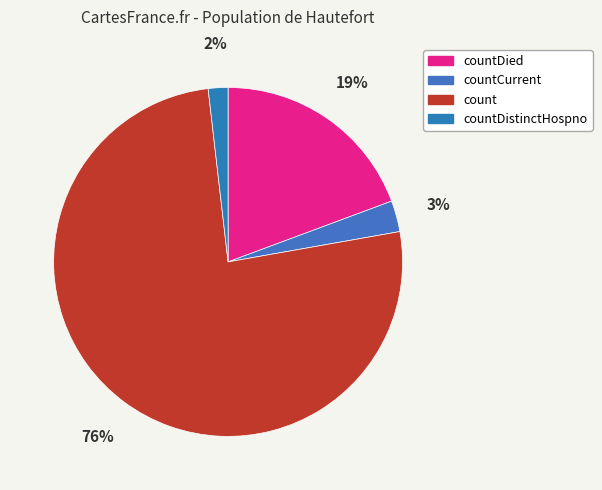

How many segments does this pie chart have?

4